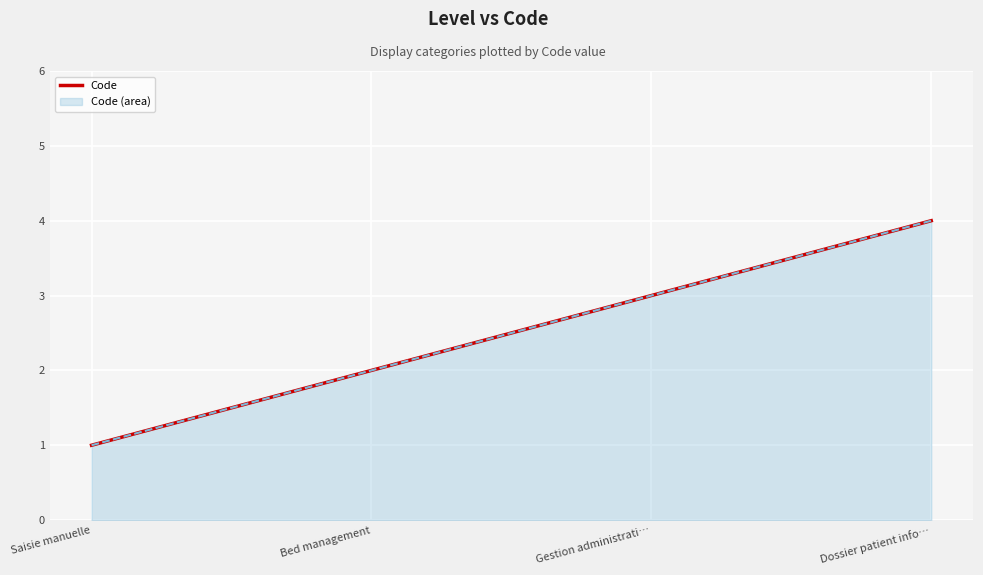

Approximately how many times larger is the value at Saisie manuelle compared to Bed management?

0.5